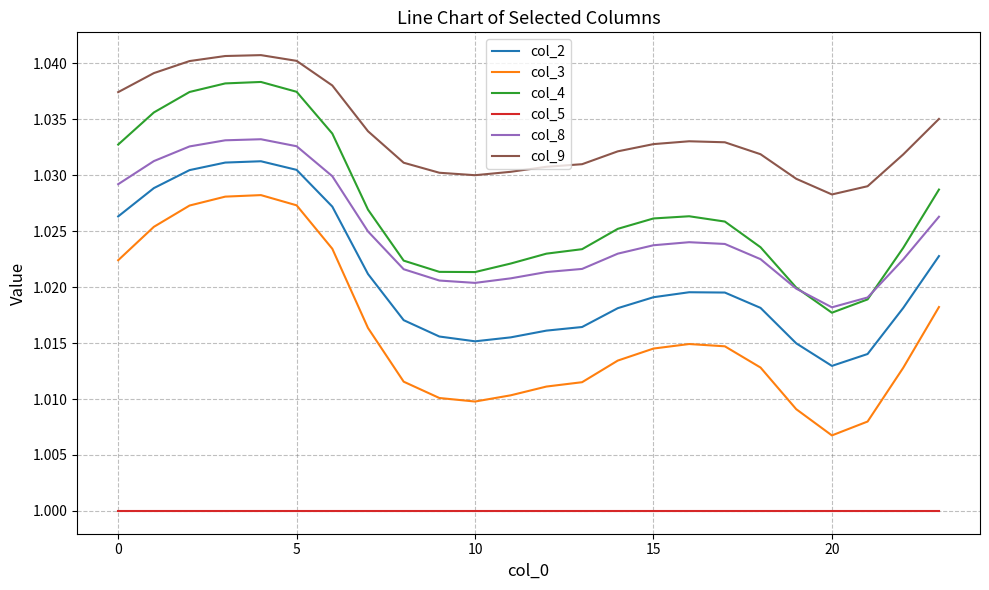

Which series has the largest total across all categories?

col_9